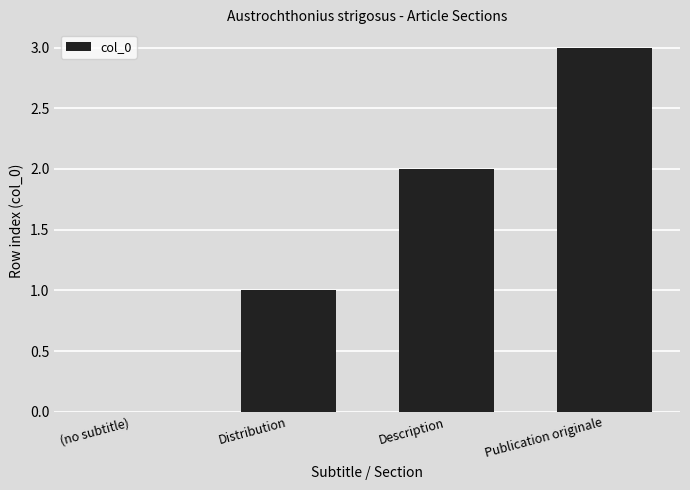

What is the maximum value shown in the chart?

3